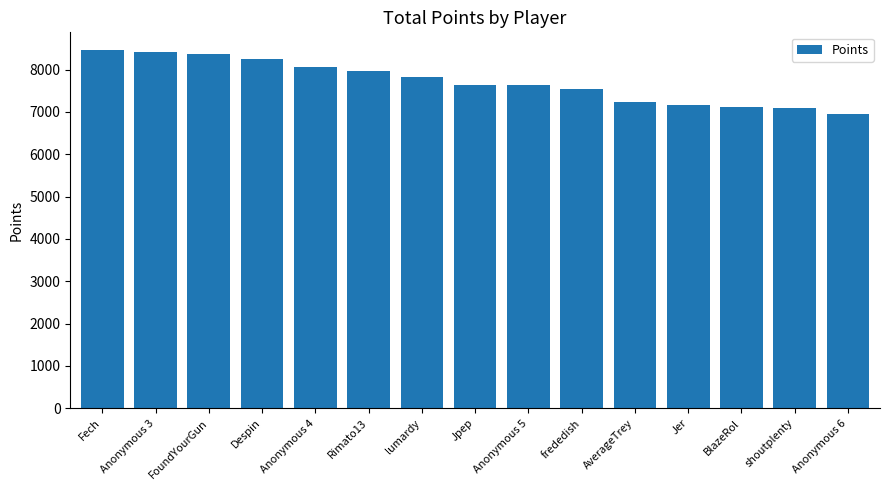

Approximately how many times larger is the value at Anonymous 4 compared to Jpep?

1.1